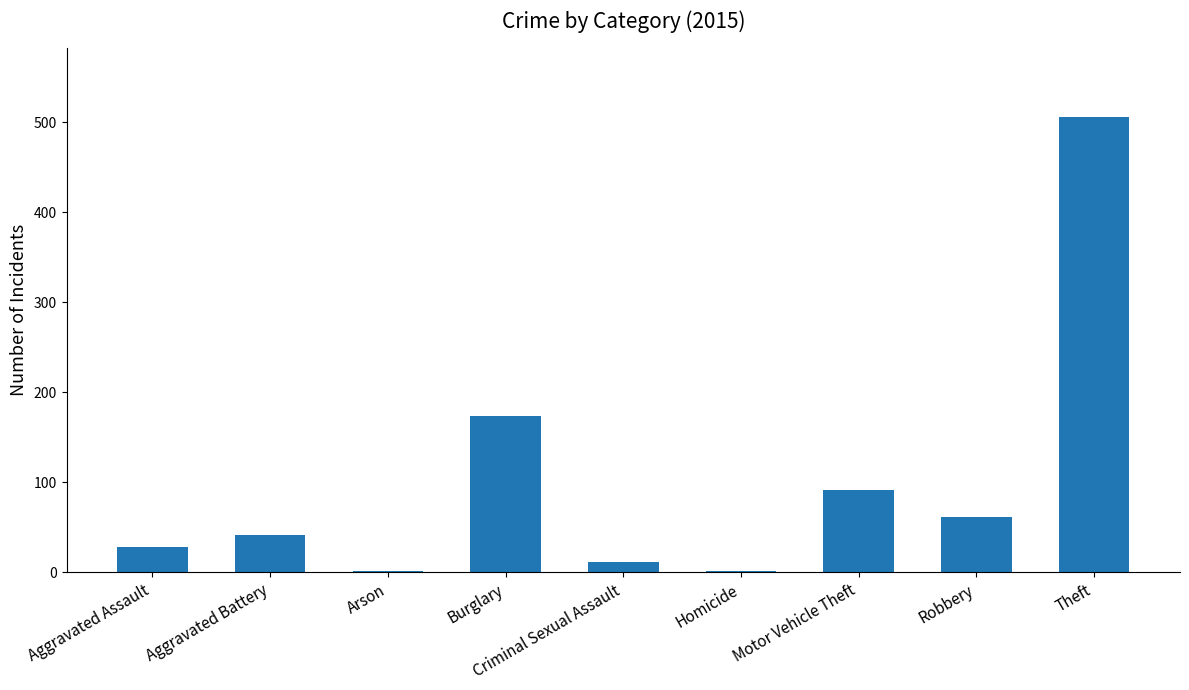

The value at Aggravated Assault is 28. True or false?

True